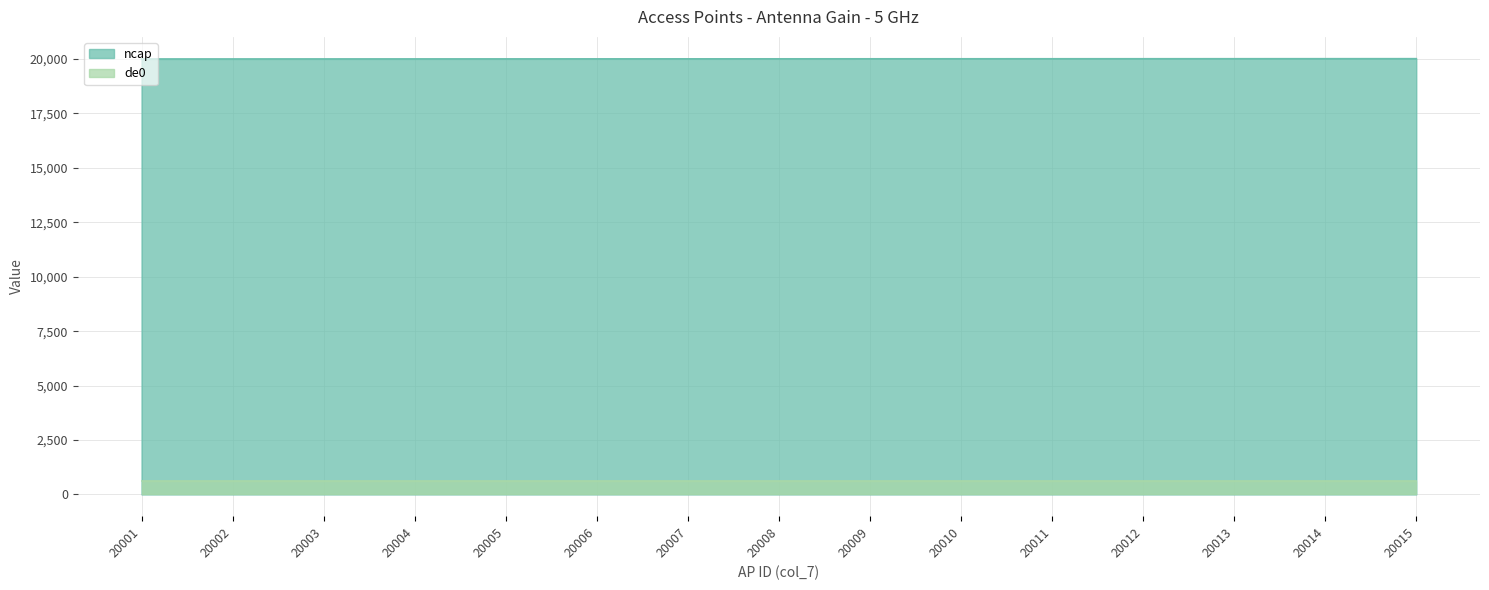

What is the sum of the values at 20006 and 20001?

40007